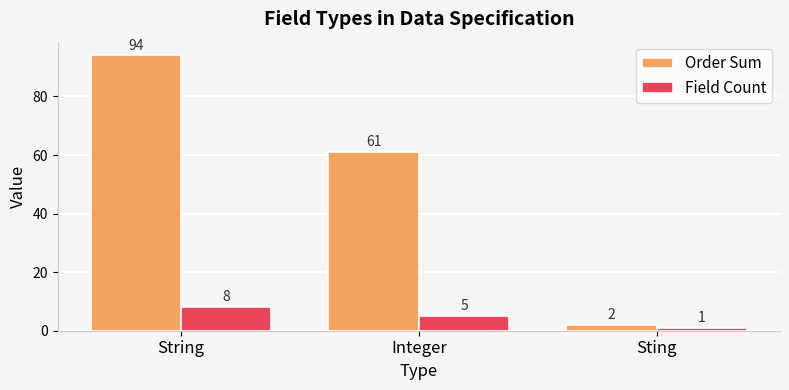

What is the label of the 2nd bar from the right?

Integer